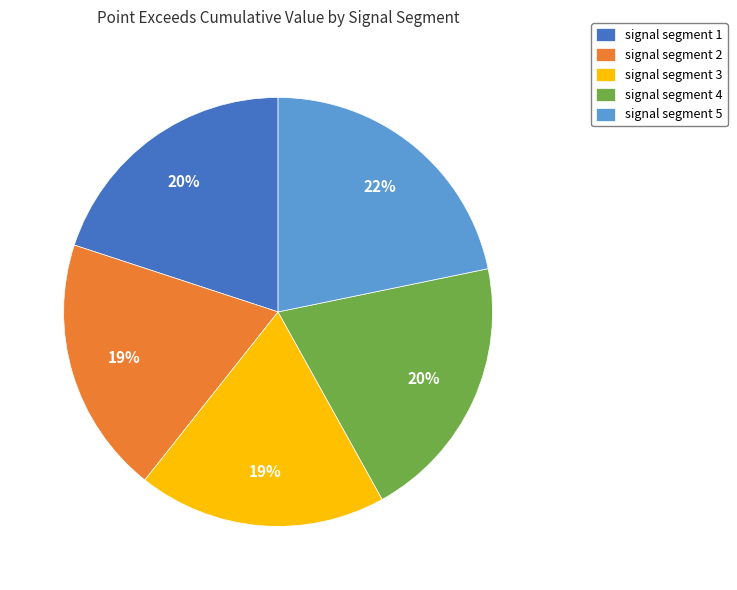

What is the largest slice in the pie chart?

signal segment 5